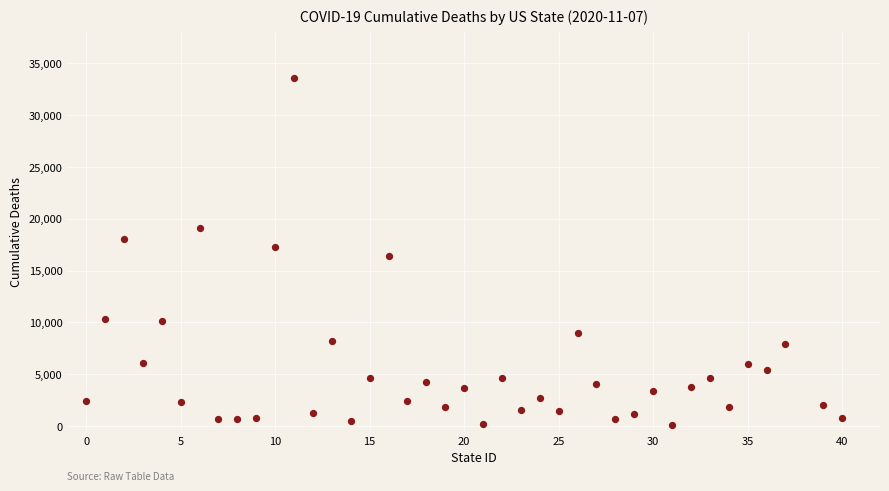

What is the range of Y values (max minus min)?

33555